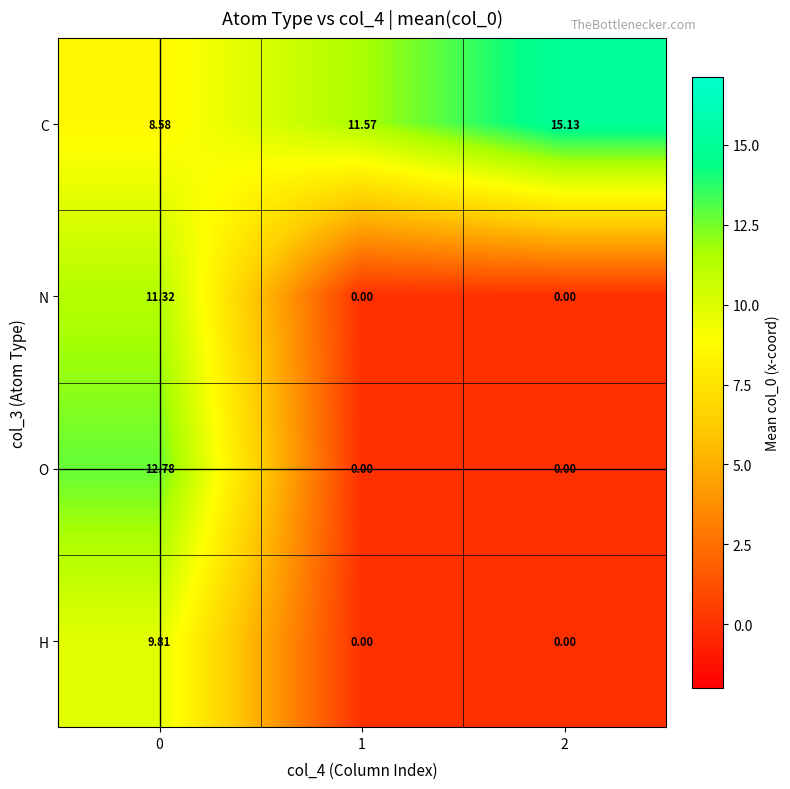

Which series has the largest range (max minus min)?

O